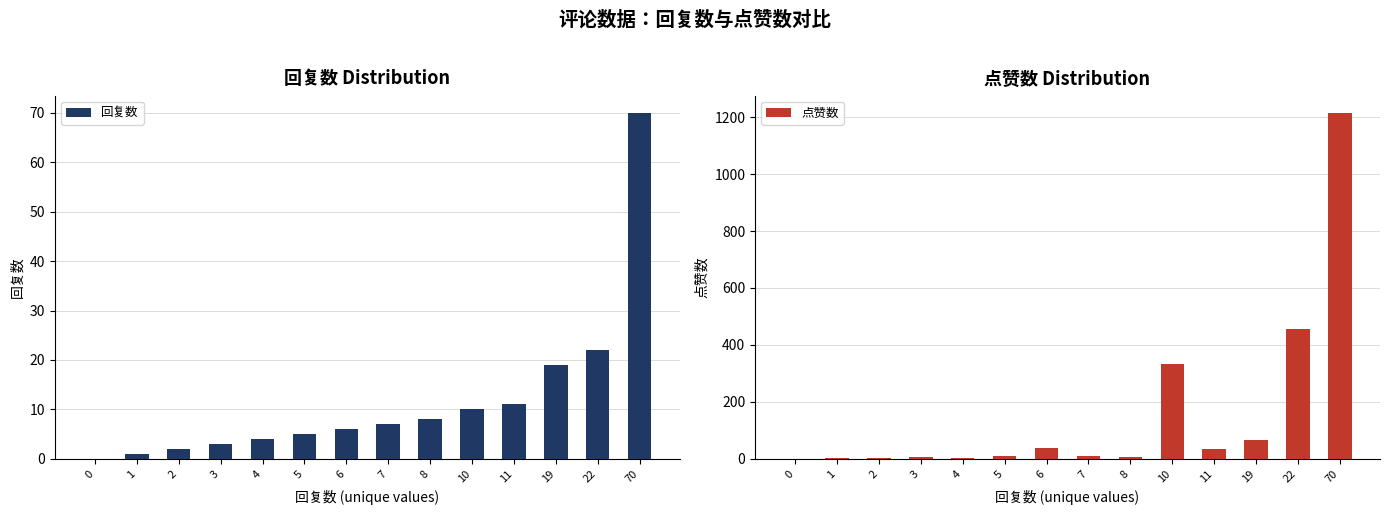

Reading left to right, transcribe all the data shown in this chart.

回复数: 0=0	1=1	2=2	3=3	4=4	5=5	6=6	7=7	8=8	10=10	11=11	19=19	22=22	70=70
点赞数: 0=0	1=2	2=4	3=7	4=3	5=11	6=37	7=10	8=6	10=333	11=33	19=66	22=457	70=1215